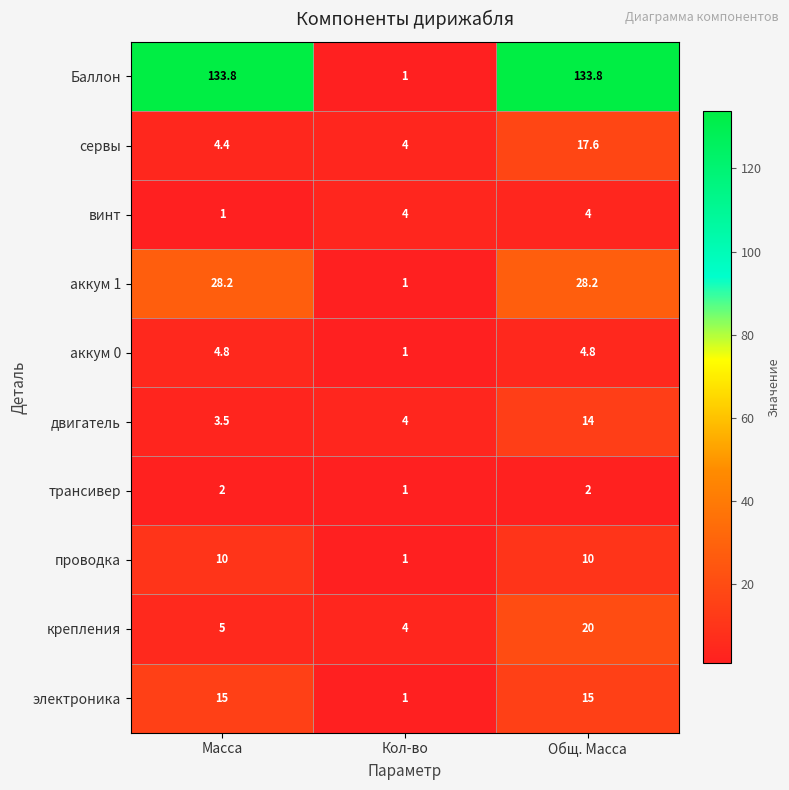

Reading left to right, list all the values displayed in this chart.

Баллон: 133.8	1.0	133.8
сервы: 4.4	4.0	17.6
винт: 1.0	4.0	4.0
аккум 1: 28.2	1.0	28.2
аккум 0: 4.8	1.0	4.8
двигатель: 3.5	4.0	14.0
трансивер: 2.0	1.0	2.0
проводка: 10.0	1.0	10.0
крепления: 5.0	4.0	20.0
электроника: 15.0	1.0	15.0